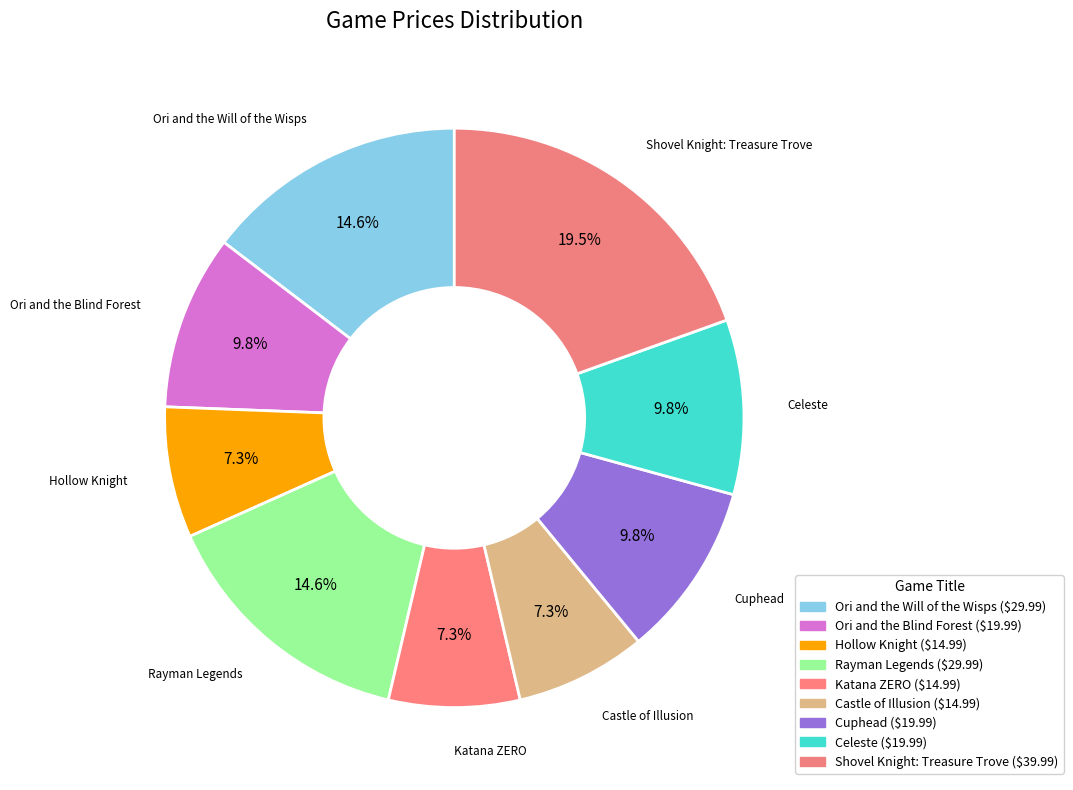

Does Celeste account for over 50% of the chart?

No